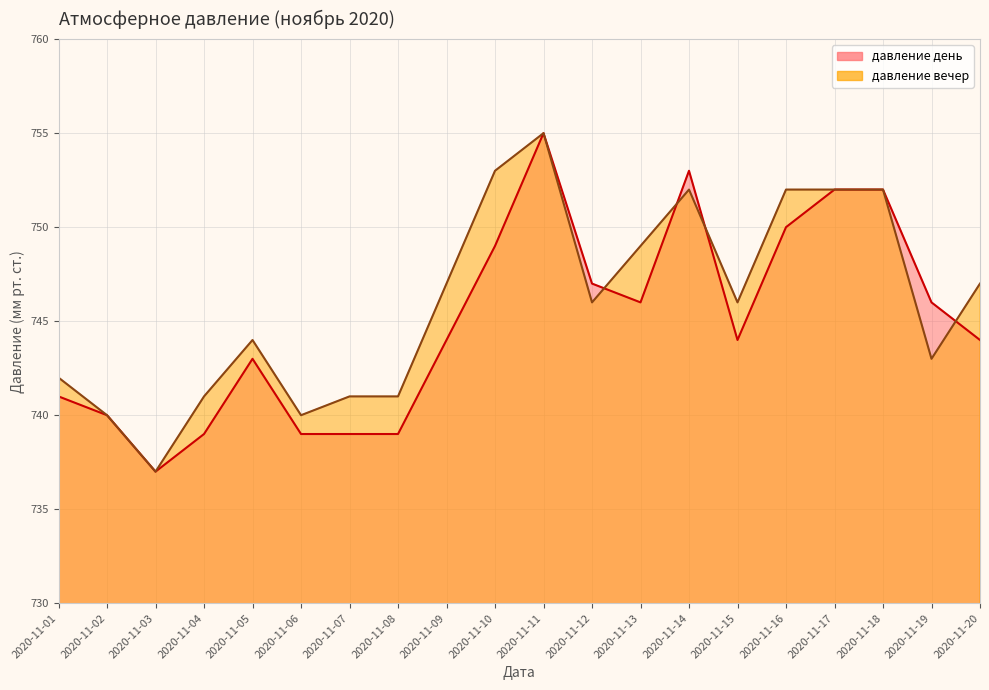

Rank the series by their maximum value, from highest to lowest.

давление день, давление вечер